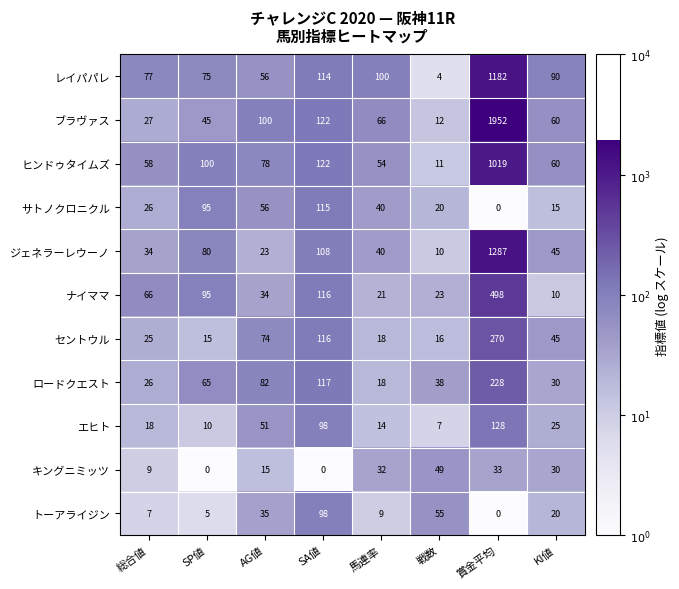

What is the total value across all series at 総合値?

373